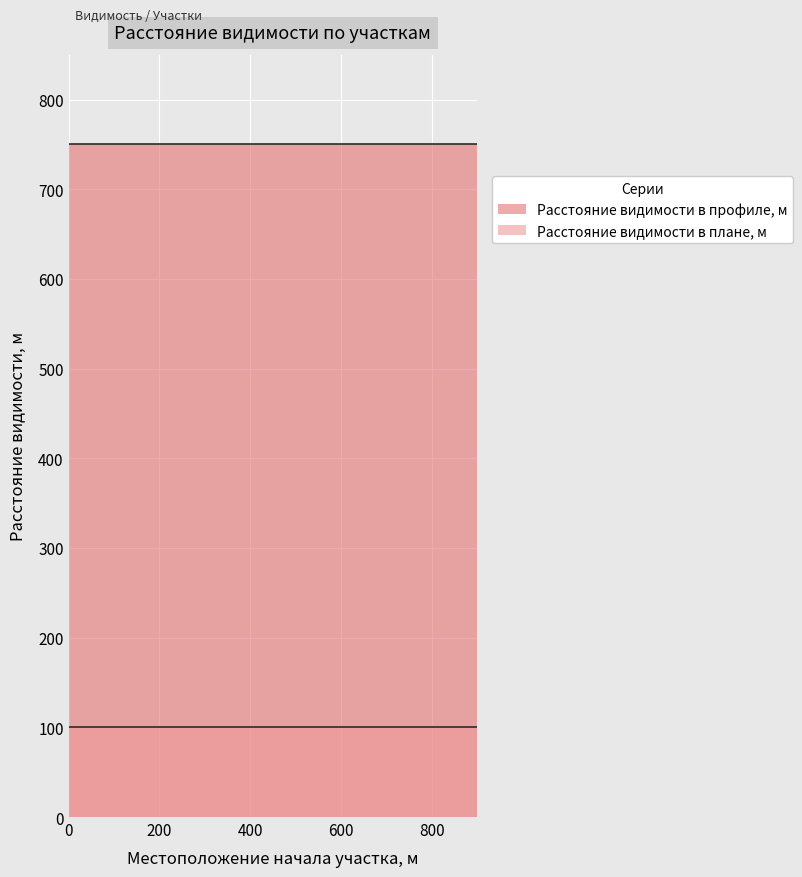

What is the average value of the Расстояние видимости в плане, м series?

100